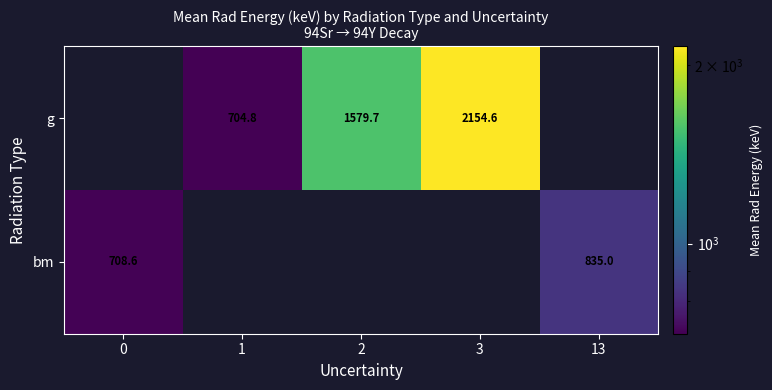

Between 3 and 2, which is larger?

3